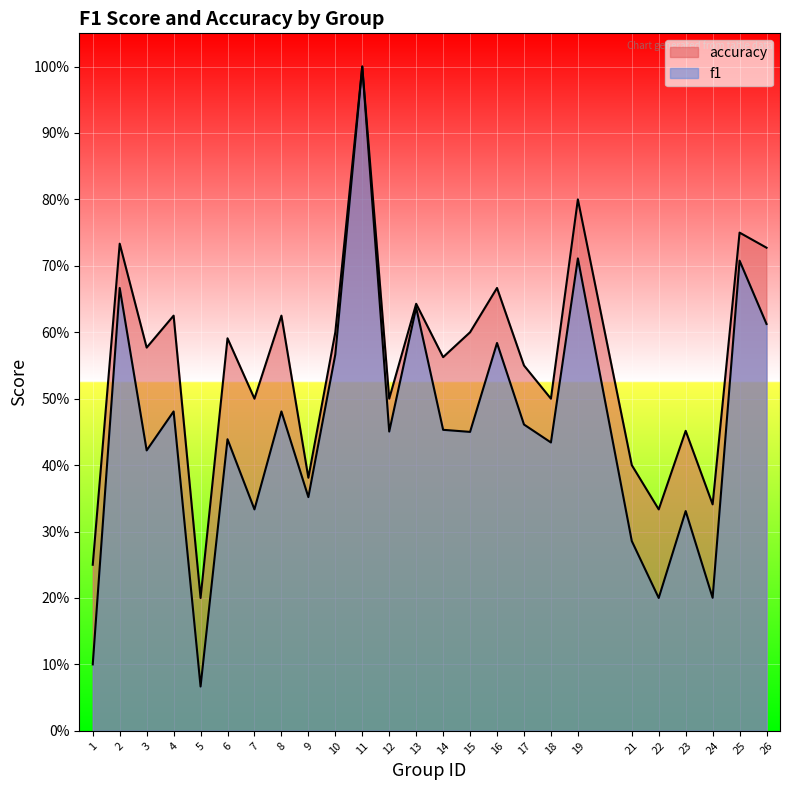

Reading left to right, transcribe all the data shown in this chart.

f1: 0.1	0.7	0.4	0.5	0.1	0.4	0.3	0.5	0.4	0.6	1.0	0.5	0.6	0.5	0.5	0.6	0.5	0.4	0.7	0.3	0.2	0.3	0.2	0.7	0.6
accuracy: 0.2	0.7	0.6	0.6	0.2	0.6	0.5	0.6	0.4	0.6	1.0	0.5	0.6	0.6	0.6	0.7	0.6	0.5	0.8	0.4	0.3	0.5	0.3	0.8	0.7